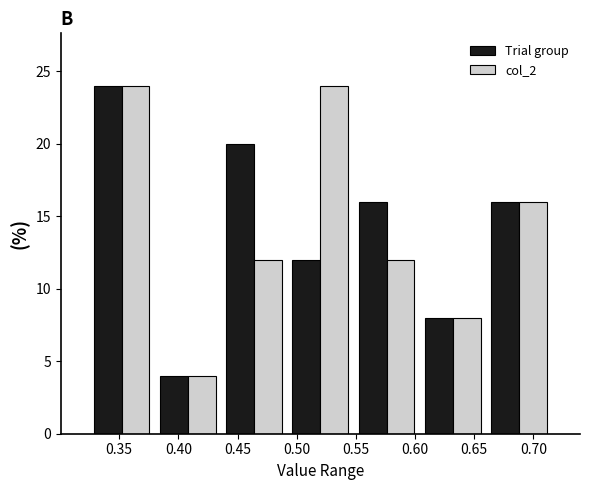

Reading left to right, transcribe this chart: for each range on the x-axis, give the height of each series' bar. Neither the bar edges nor the heights are printed on the chart, so give them approximately, as read against the axes.

0.325 to 0.380: Trial group=24	col_2=24
0.380 to 0.435: Trial group=4	col_2=4
0.435 to 0.490: Trial group=20	col_2=12
0.490 to 0.550: Trial group=12	col_2=24
0.550 to 0.605: Trial group=16	col_2=12
0.605 to 0.660: Trial group=8	col_2=8
0.660 to 0.715: Trial group=16	col_2=16